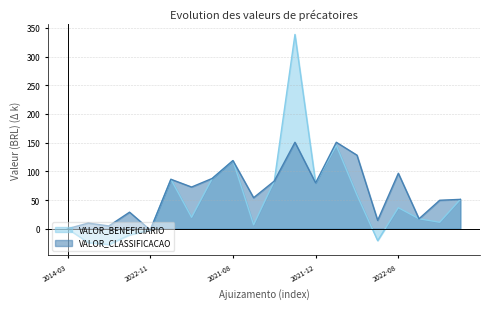

What is the label of the 20th point from the left?

2022-12